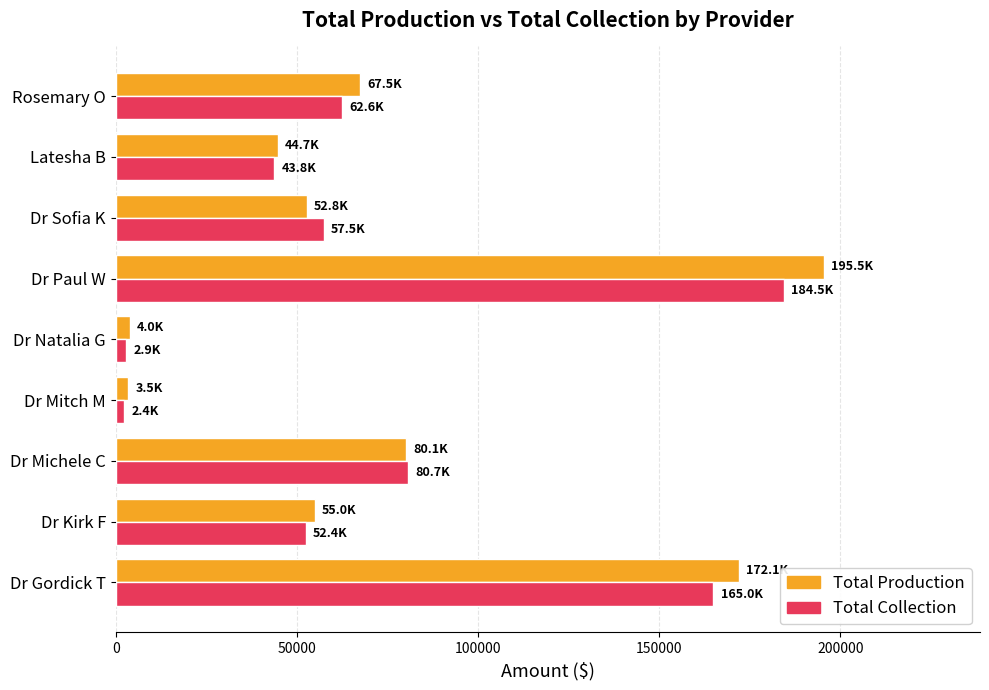

The value of Total Collection at Dr Sofia K is 89373.0. True or false?

False